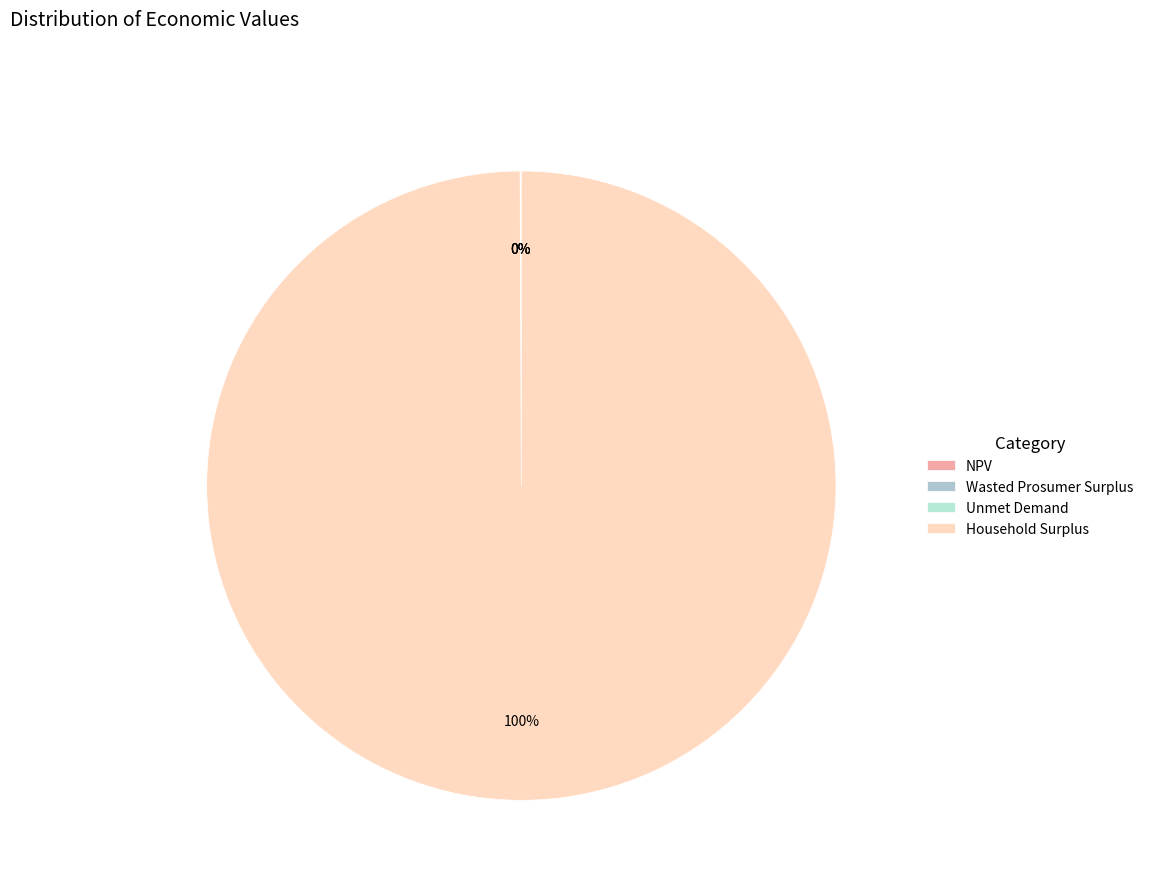

True or false: Unmet Demand accounts for 0% of the total.

True